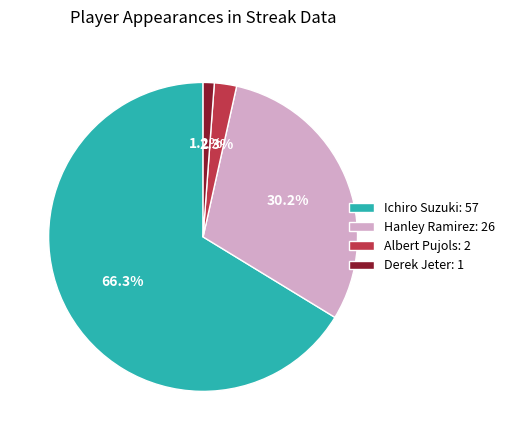

Is it true that Hanley Ramirez is 17% of the pie?

False